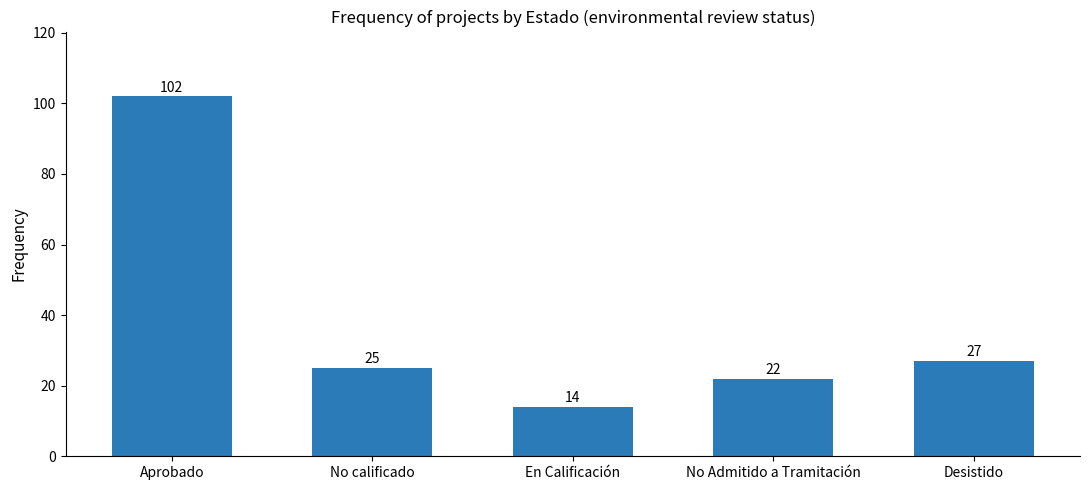

How many bars are there in total?

5